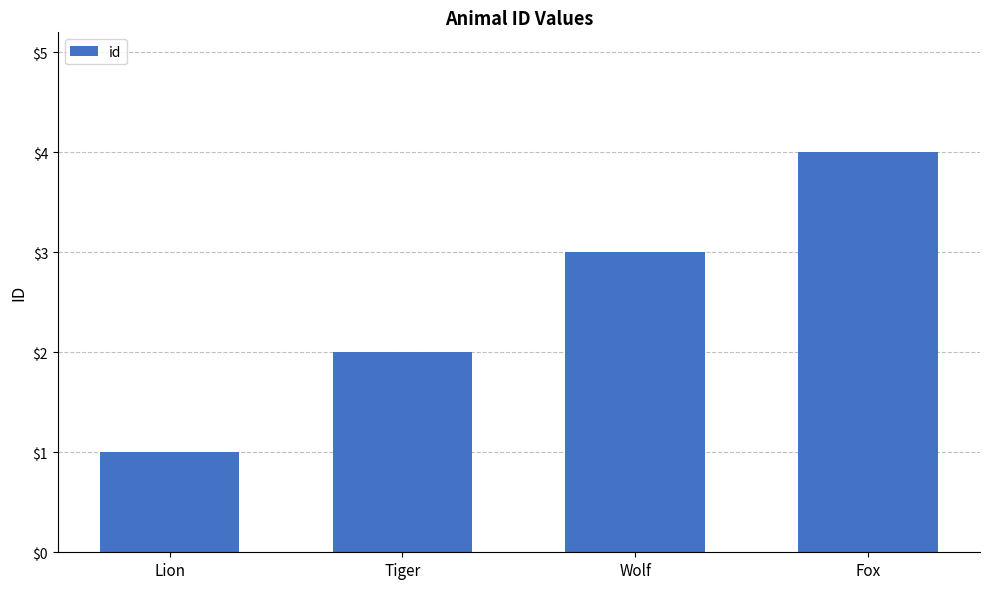

Reading left to right, extract all data points from this chart.

Lion=1	Tiger=2	Wolf=3	Fox=4